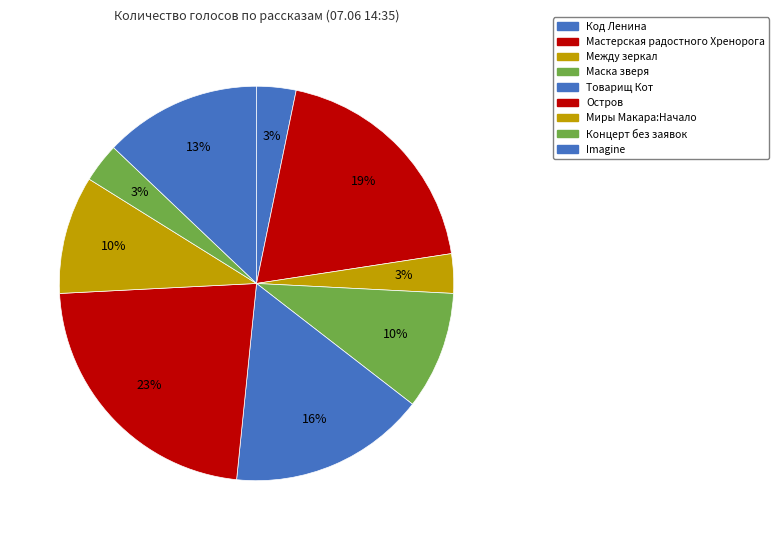

What percentage is the Маска зверя slice, to the nearest percent?

10%